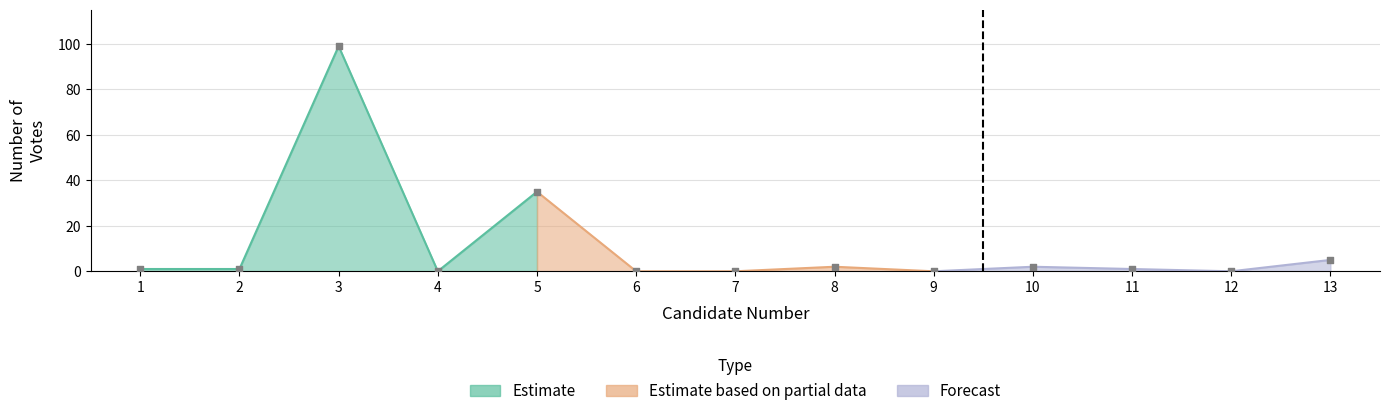

What is the change in value from 1 to 13?

+4